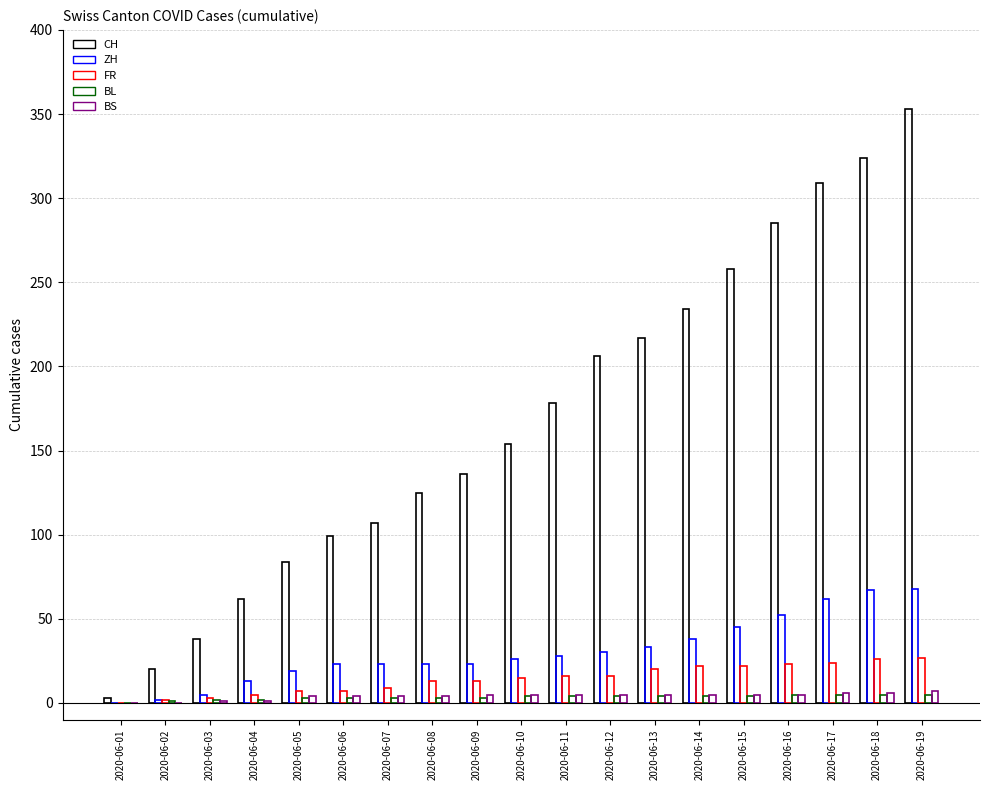

Between 2020-06-11 and 2020-06-14, which series saw the biggest shift?

CH